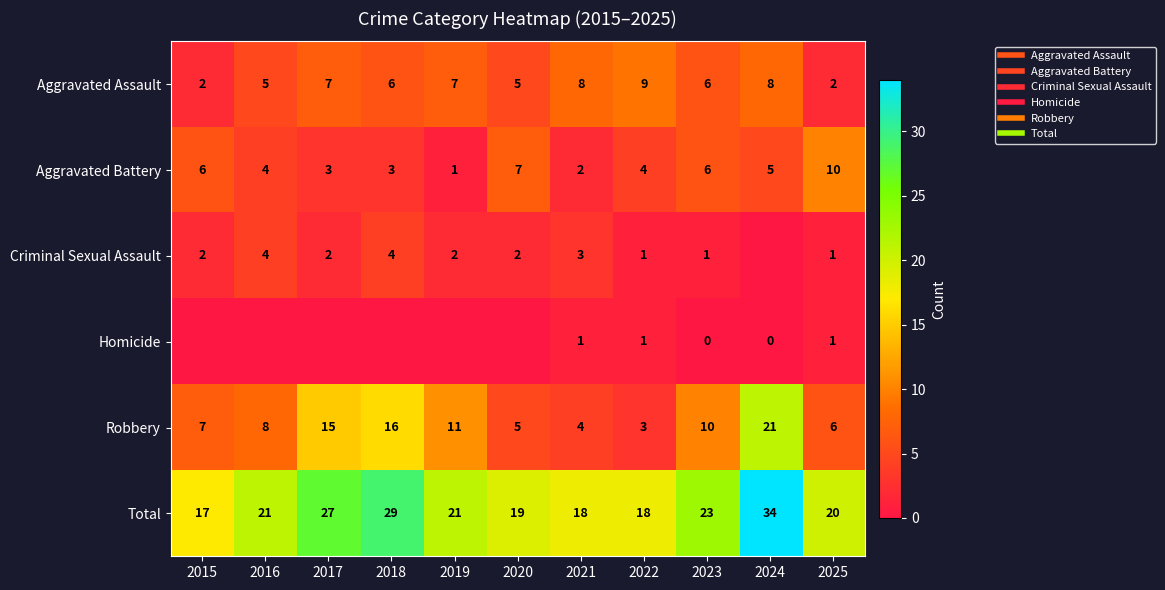

At 2023, list the series in order from smallest to largest.

Homicide, Criminal Sexual Assault, Aggravated Assault, Aggravated Battery, Robbery, Total